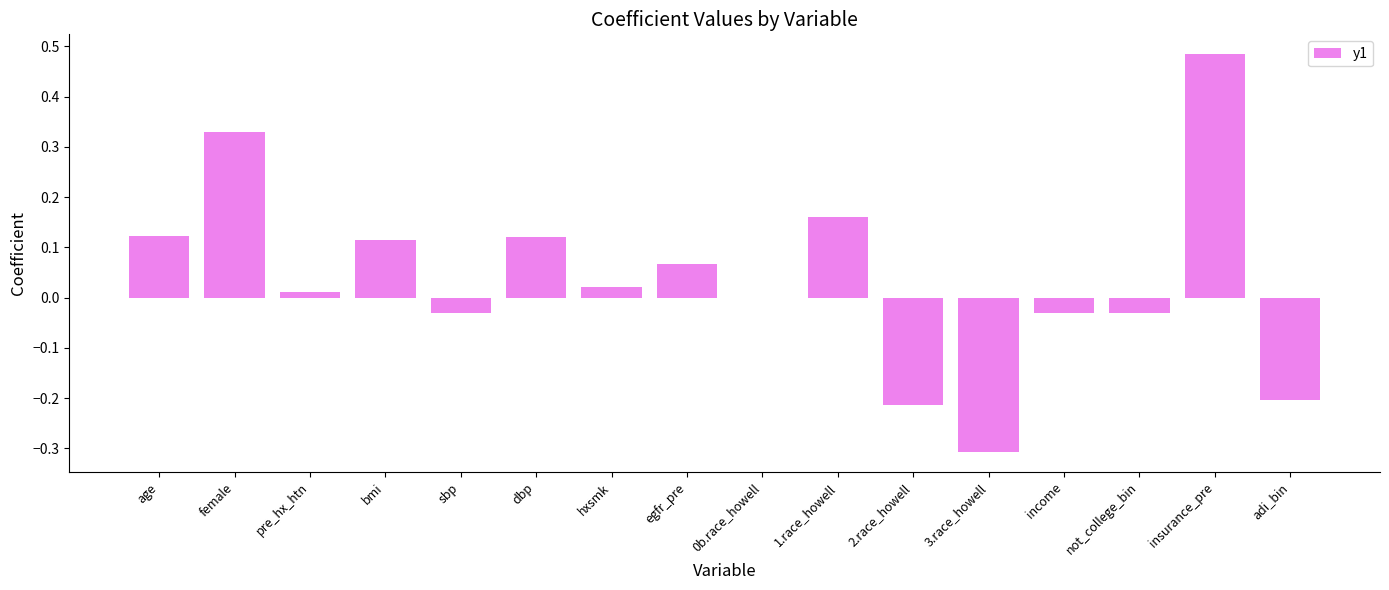

Read the value at 3.race_howell.

-0.3